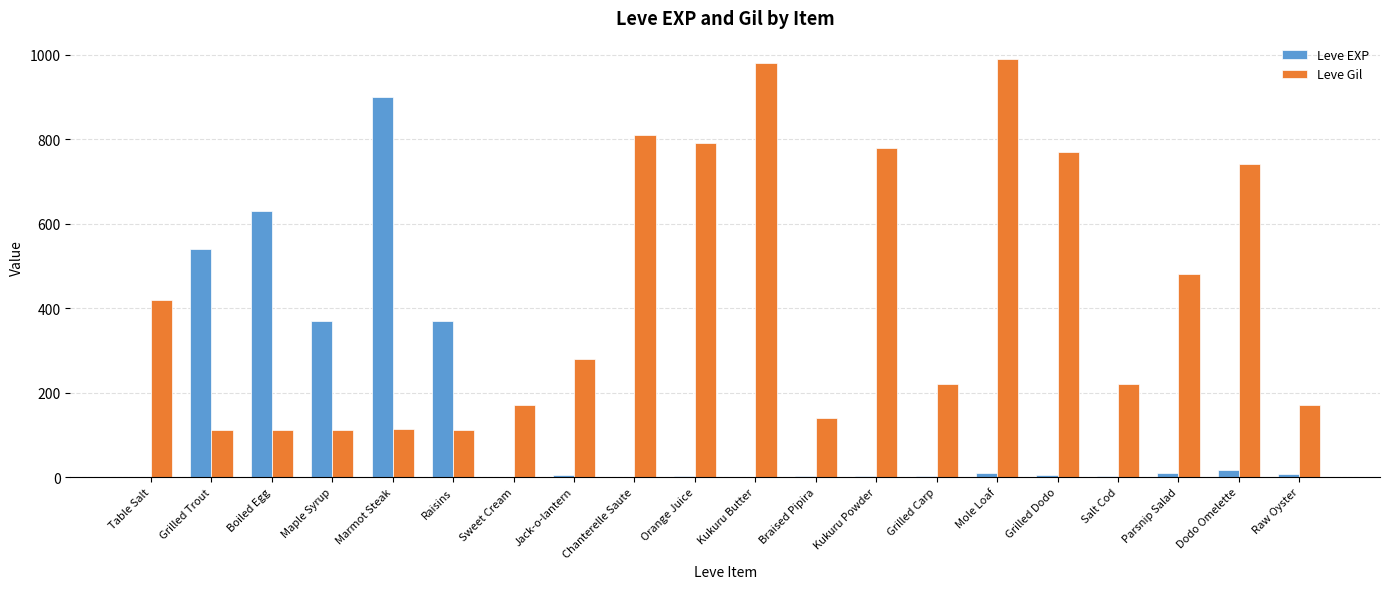

At which label does Leve EXP reach its peak?

Marmot Steak